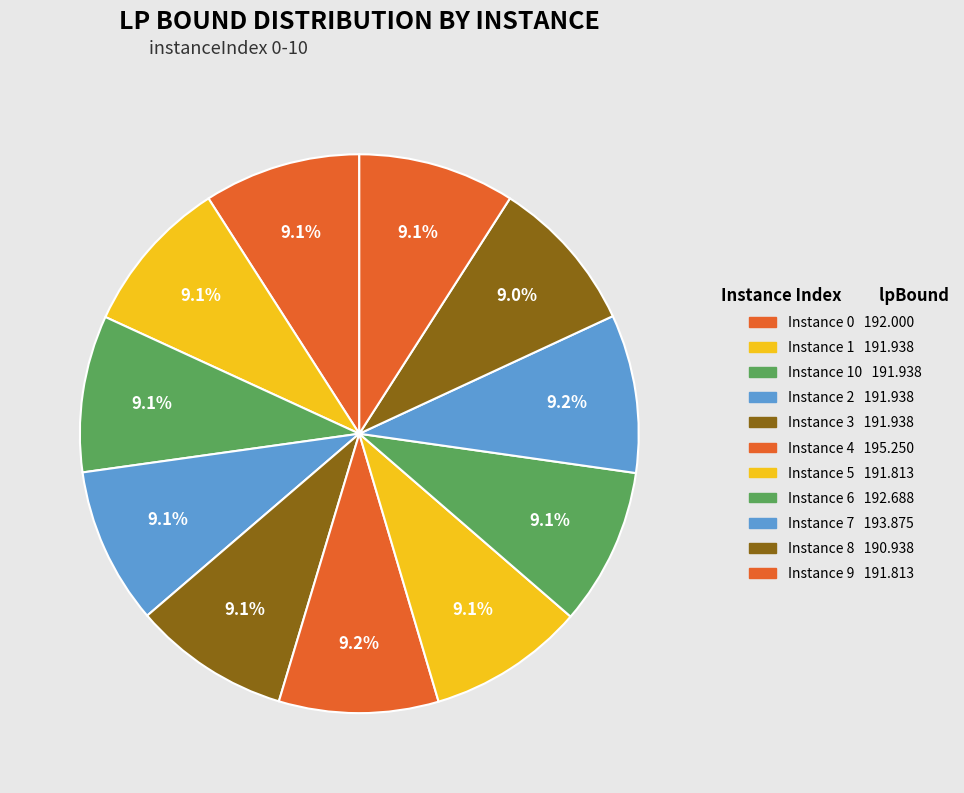

How many segments does this pie chart have?

11